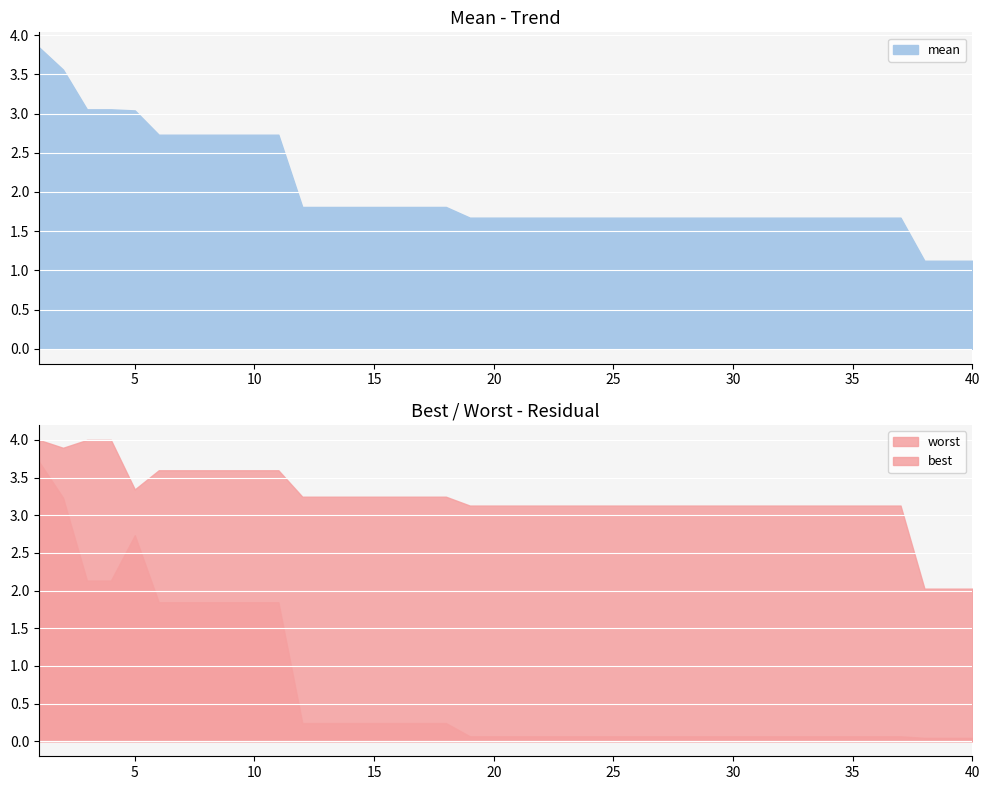

Does the chart display data point markers on the line(s)?

No